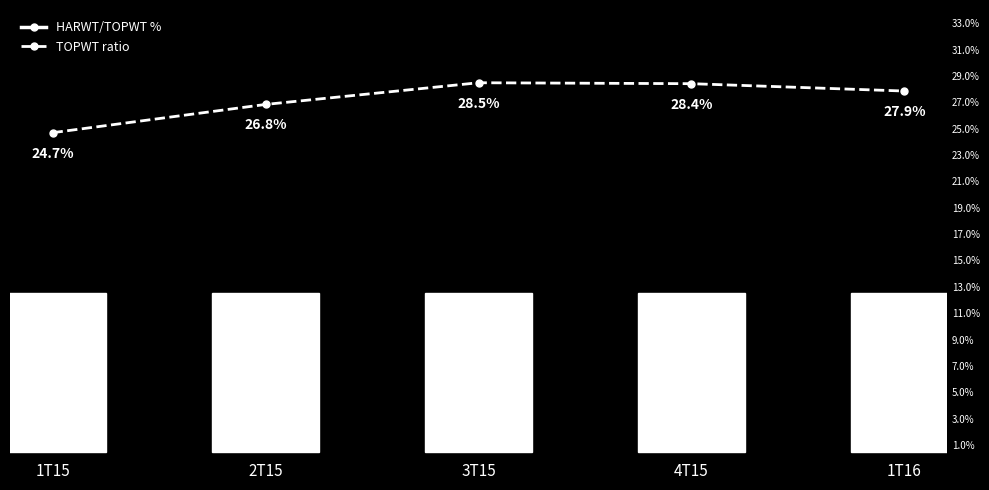

What is the label of the 3rd point from the right?

3T15